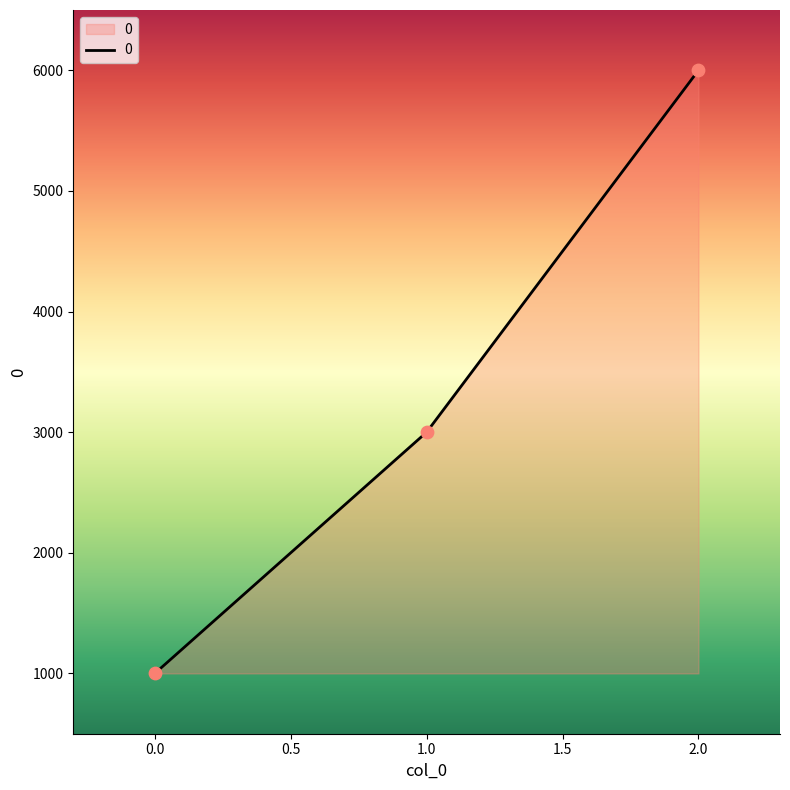

Which has a higher value, 1.0 or 2.0?

2.0